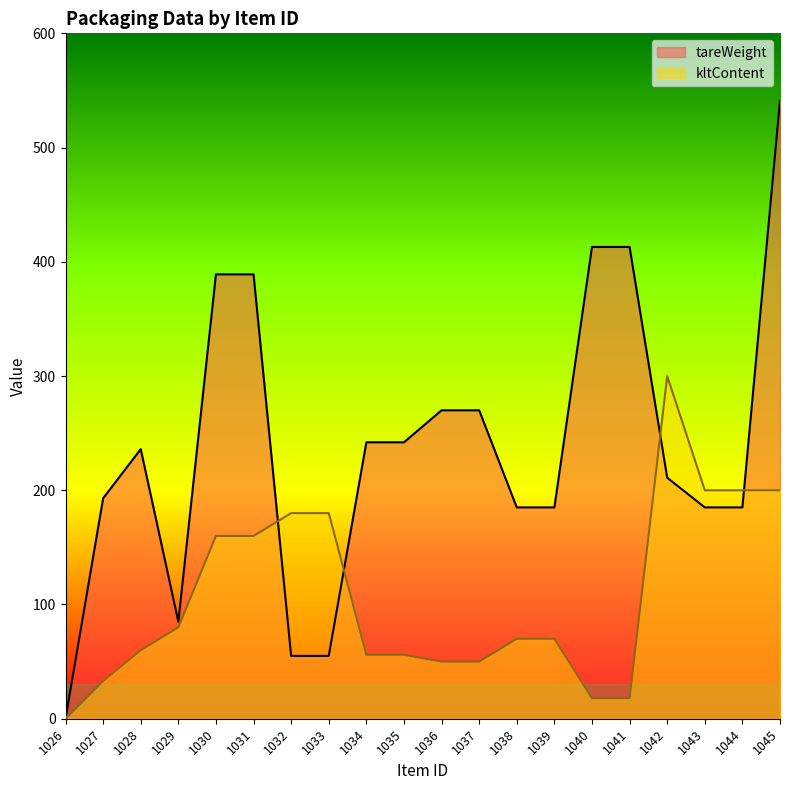

Does the chart display data point markers on the line(s)?

No